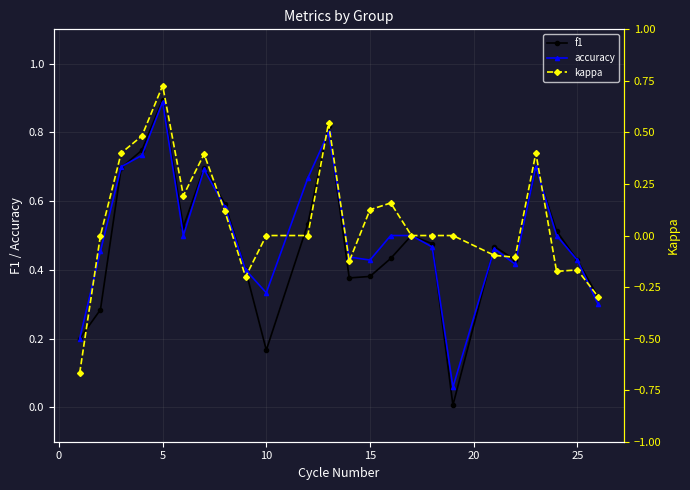

How many interior local valleys does the kappa series have?

5